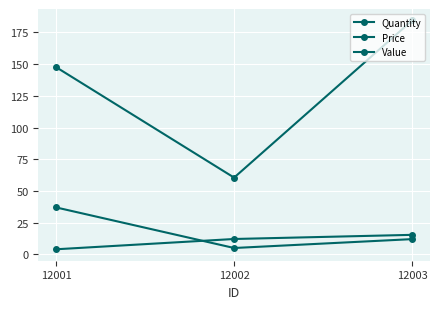

Does the chart have visible grid lines?

Yes